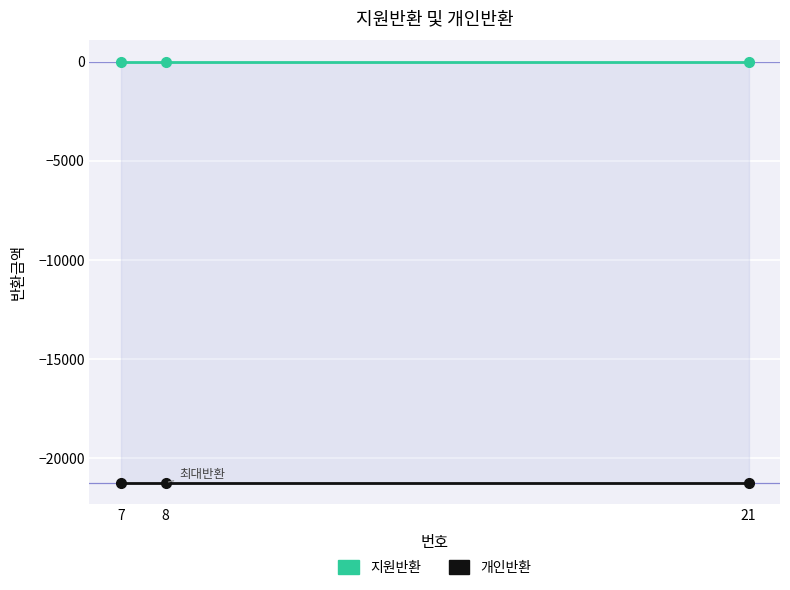

Which category has the highest value across all series?

7